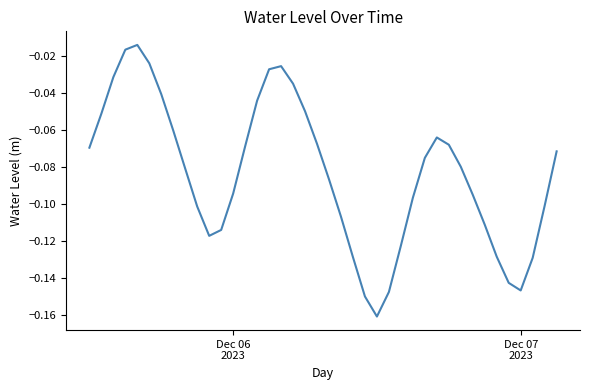

How many lines are shown in the chart?

1